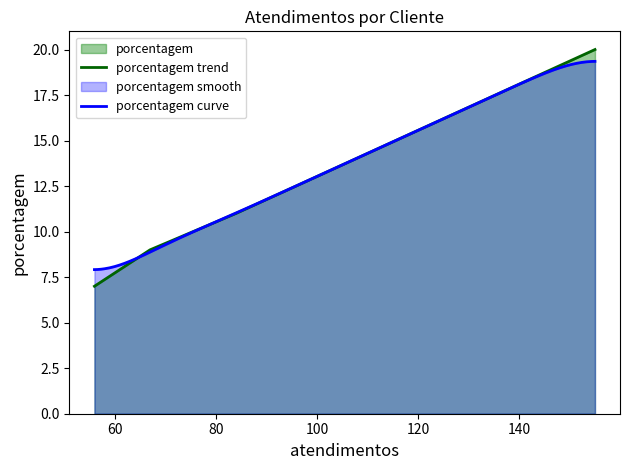

What is the maximum value for porcentagem trend?

20